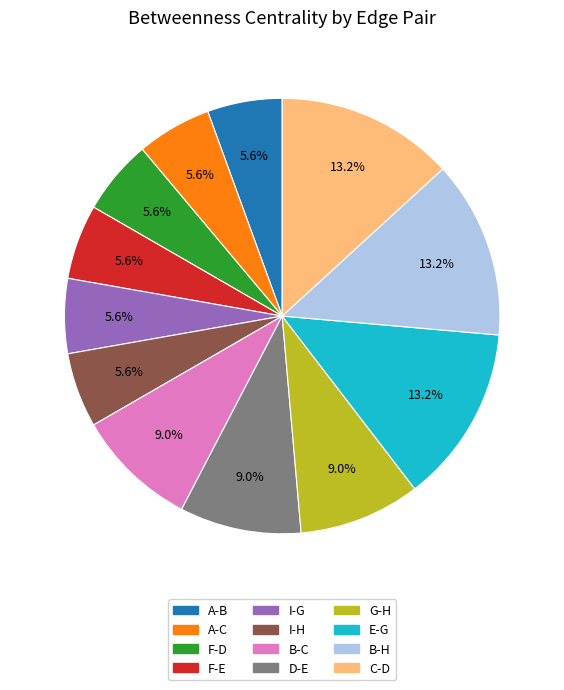

Which has a higher value, A-B or B-H?

B-H